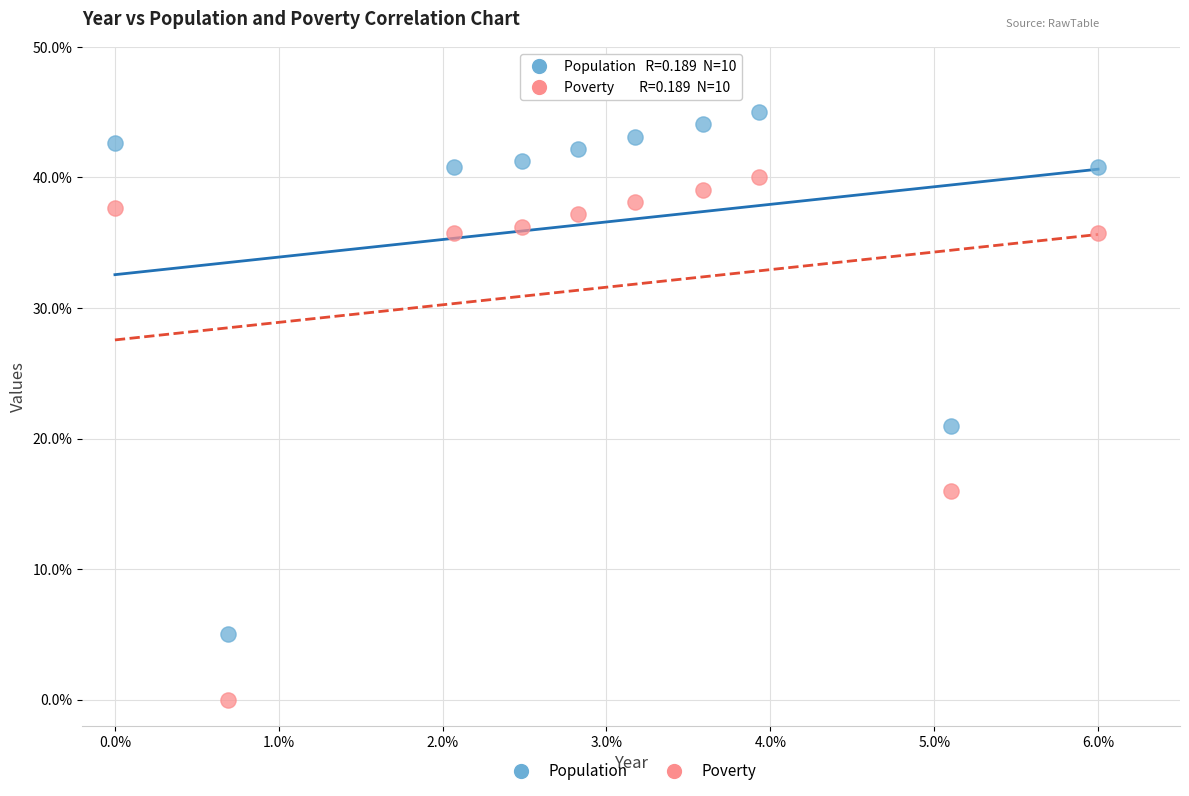

What are all the series names shown in the legend?

Population, Poverty